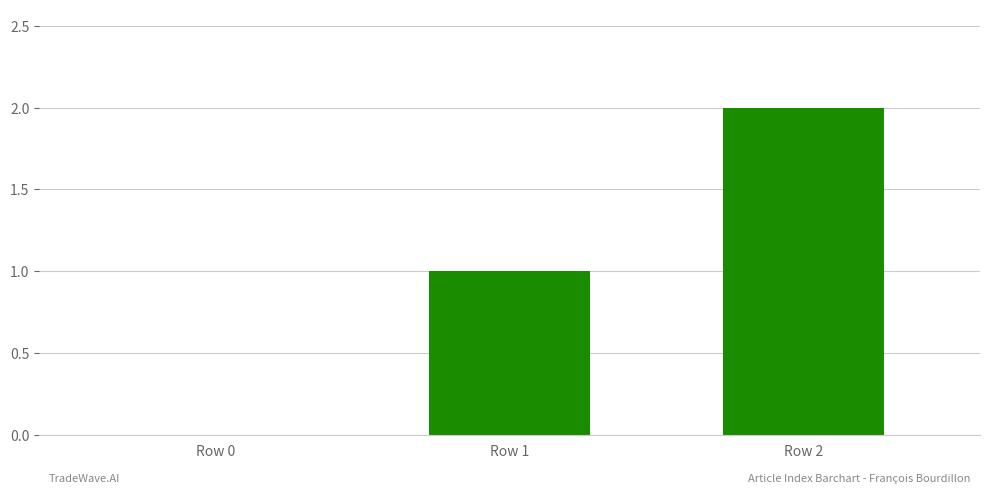

Does the chart contain stacked bars?

No